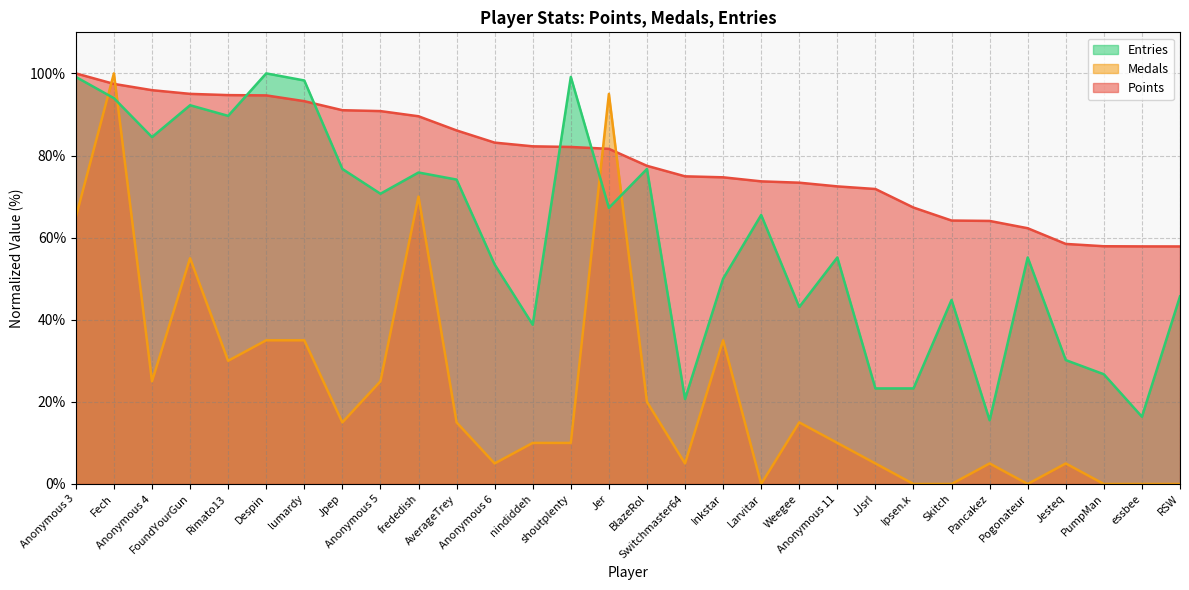

Rank the categories by Medals value from lowest to highest.

Larvitar, Ipsen.k, Skitch, Pogonateur, PumpMan, essbee, RSW, Anonymous 6, Switchmaster64, JJsrl, Pancakez, Jesteq, nindiddeh, shoutplenty, Anonymous 11, Jpep, AverageTrey, Weegee, BlazeRol, Anonymous 4, Anonymous 5, Rimato13, Despin, lumardy, Inkstar, FoundYourGun, Anonymous 3, frededish, Jer, Fech